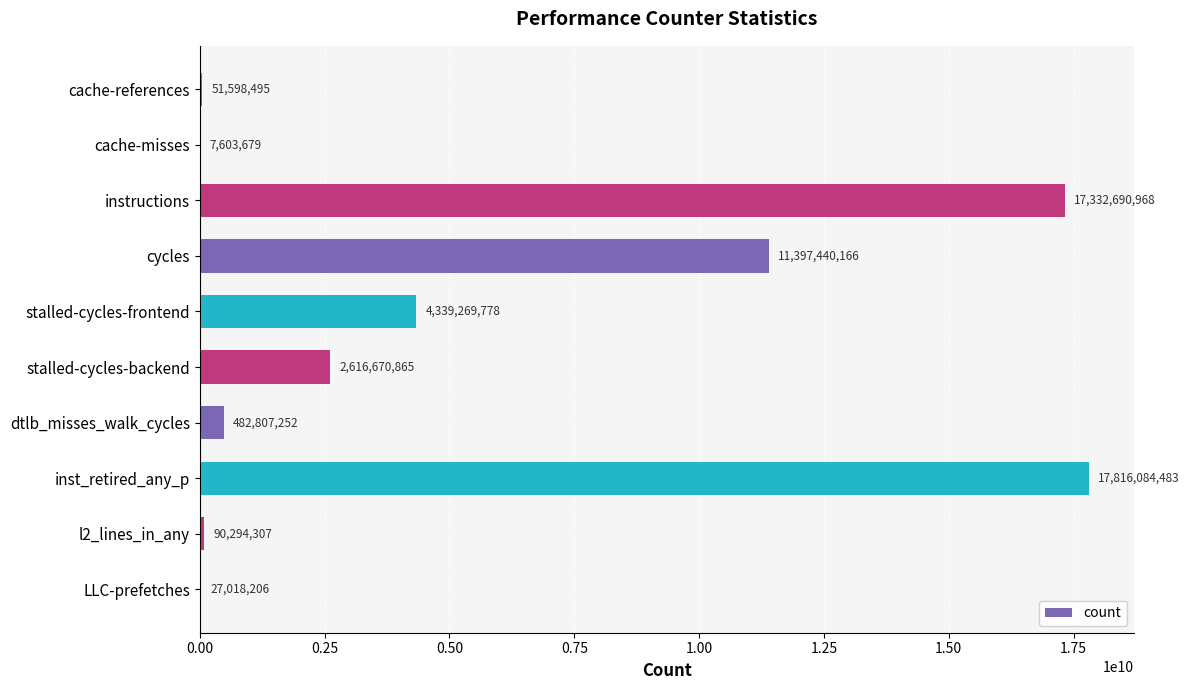

Reading top to bottom, what are all the values shown in this chart?

cache-references=51598495	cache-misses=7603679	instructions=17332690968	cycles=11397440166	stalled-cycles-frontend=4339269778	stalled-cycles-backend=2616670865	dtlb_misses_walk_cycles=482807252	inst_retired_any_p=17816084483	l2_lines_in_any=90294307	LLC-prefetches=27018206